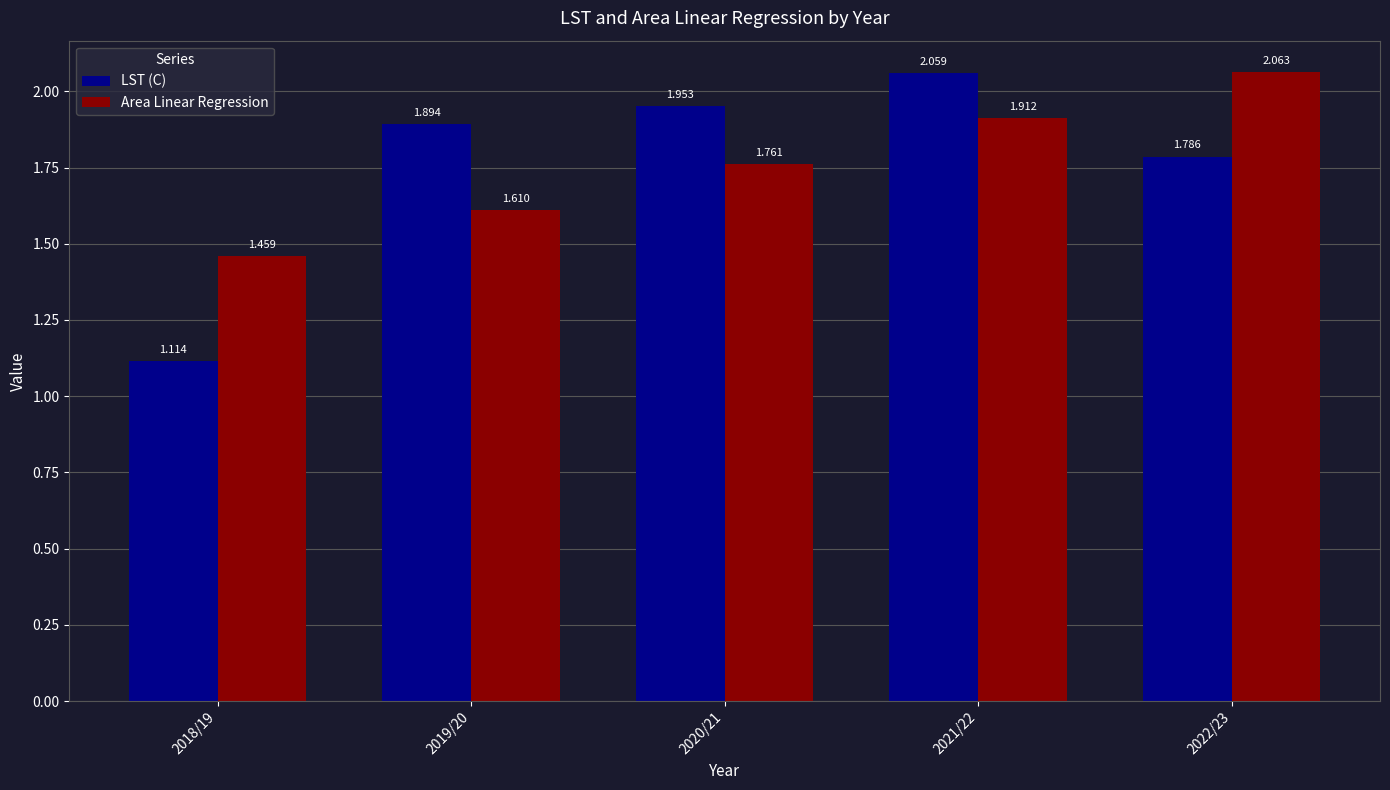

Is the value of LST (C) at 2018/19 greater than the value of Area Linear Regression at 2021/22?

No